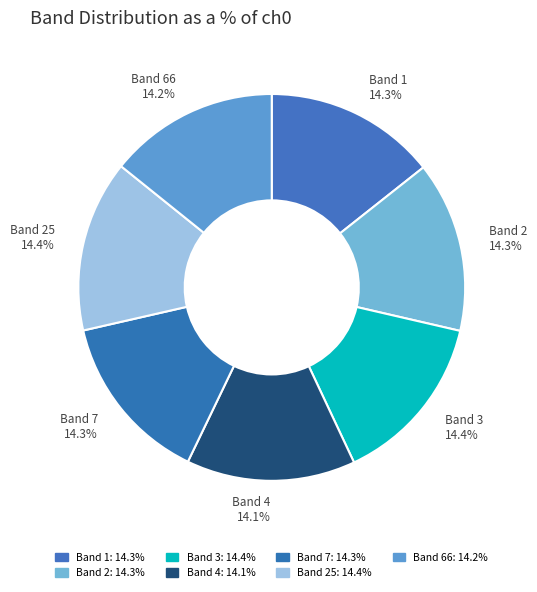

How many segments does this pie chart have?

7